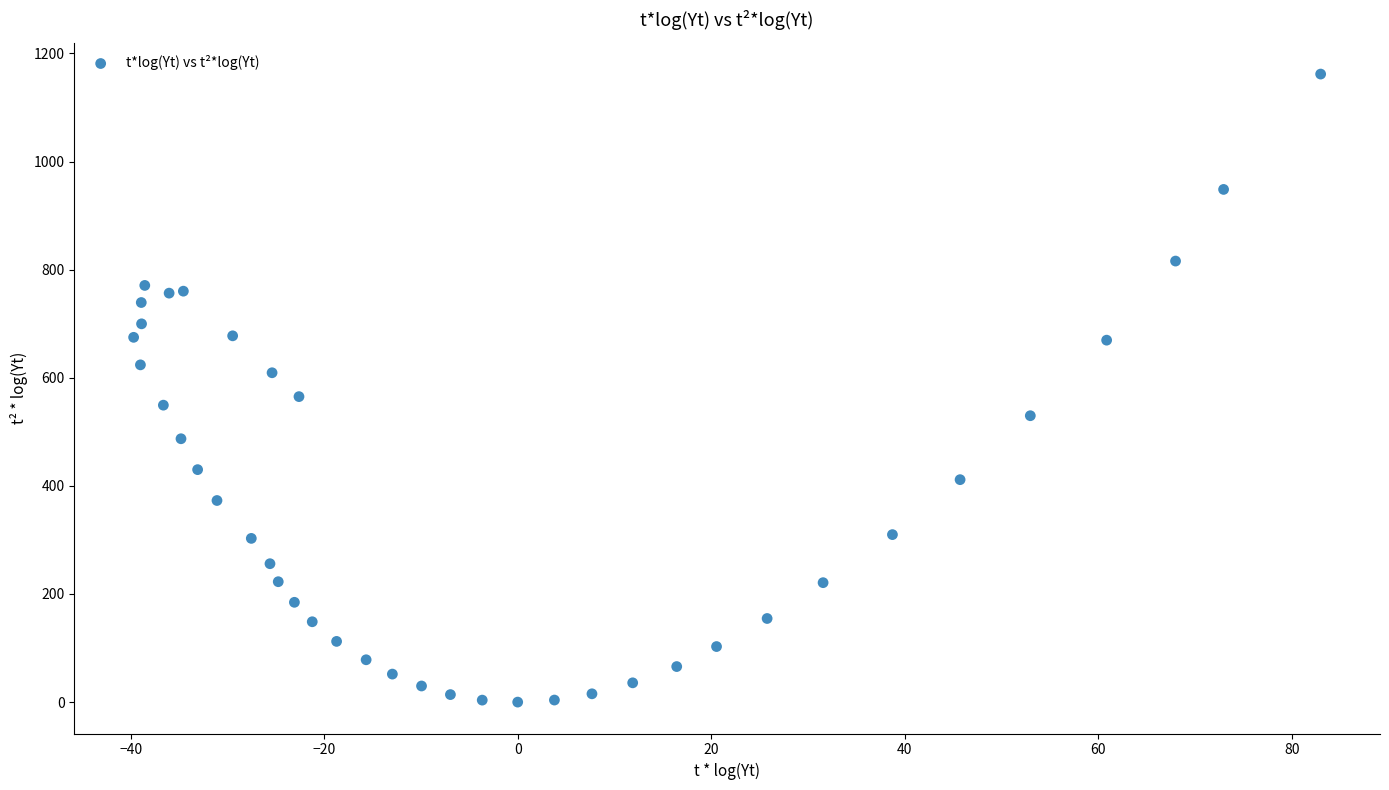

What Y value in the scatter plot is closest to 580?

565.1